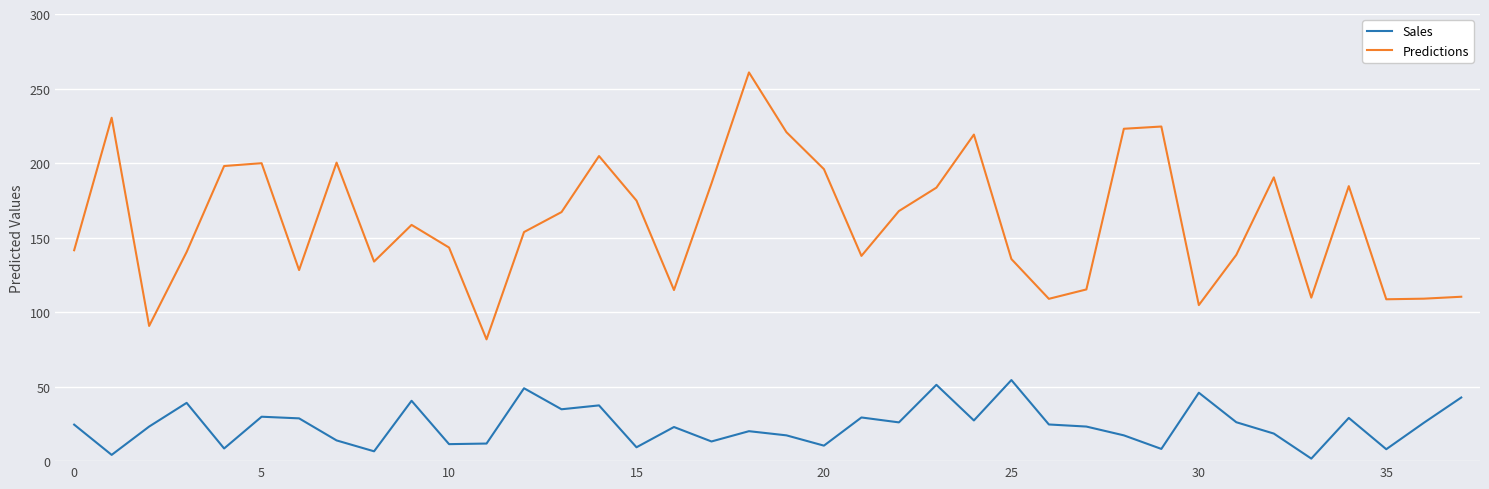

How many values in the Predictions series are below 158?

19